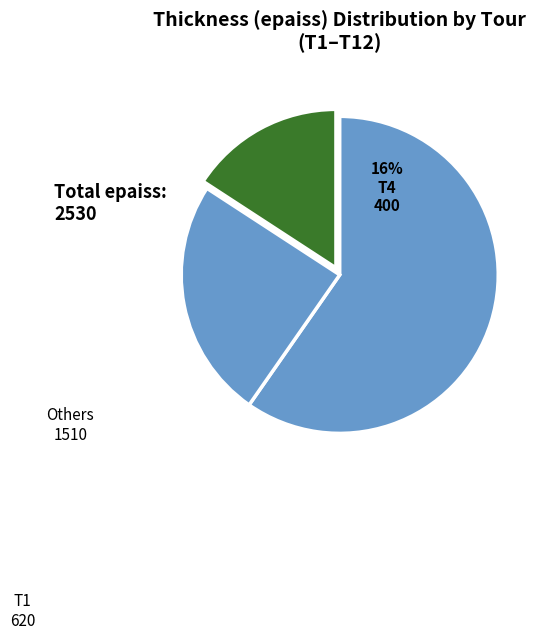

How many slices are in this pie chart?

3